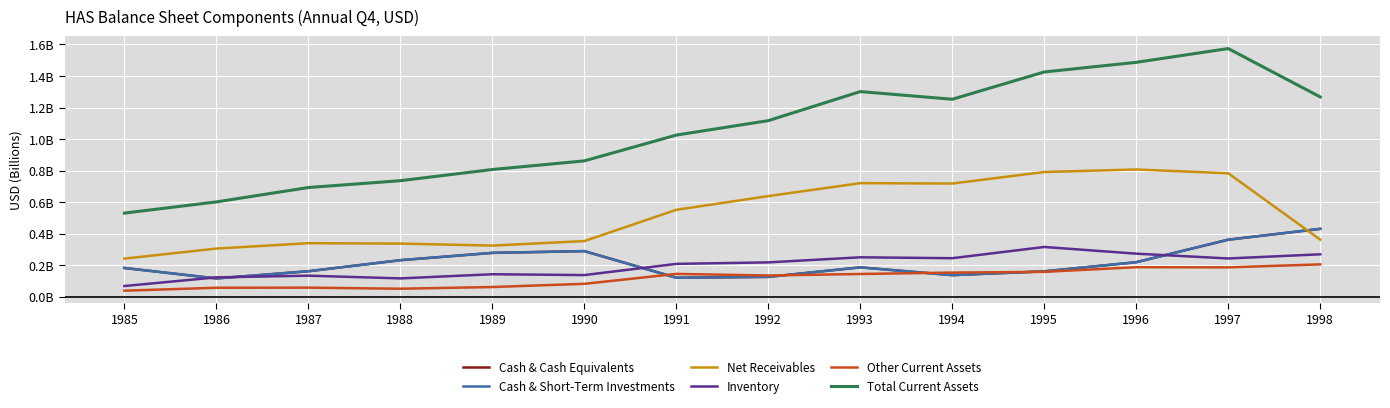

In Total Current Assets, how many points are higher than both neighbors (excluding endpoints)?

2